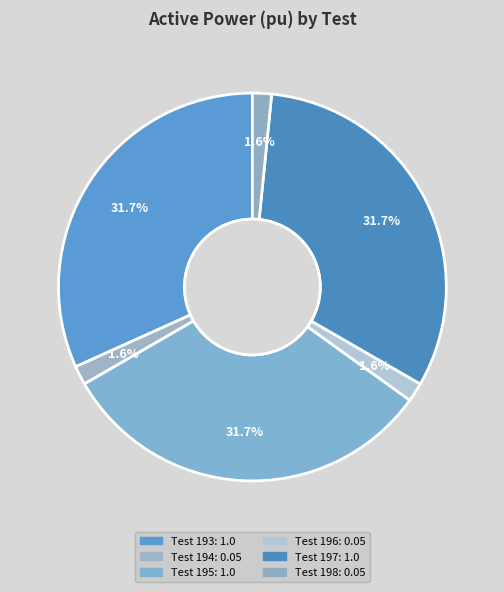

Does Test 194 represent more than half of the total?

No